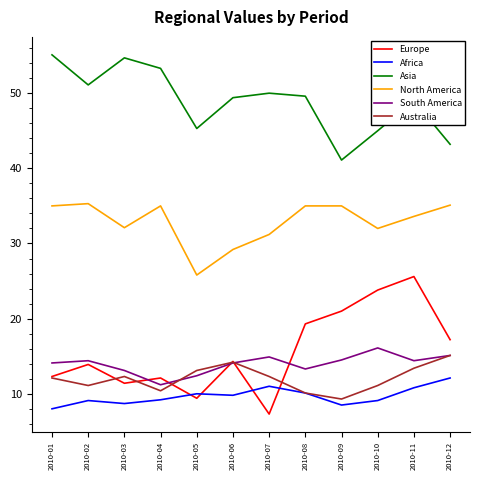

The South America series shows 12.4 at 2010-05. True or false?

True